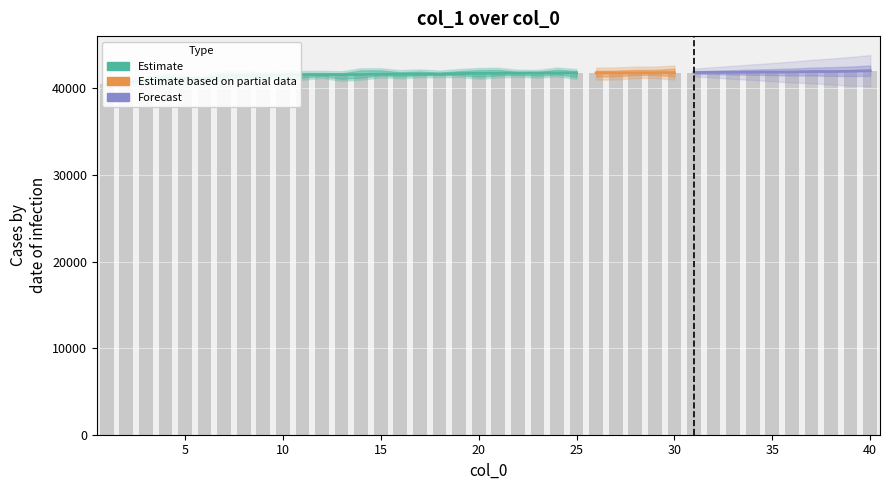

Which label corresponds to the smallest value in the chart?

1